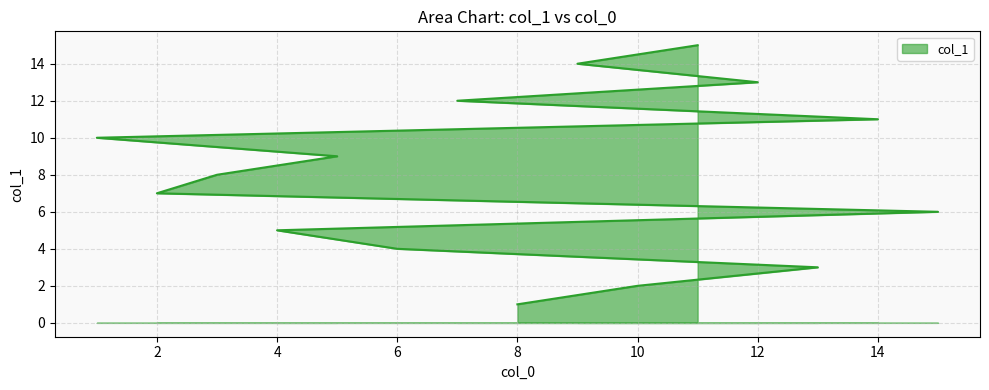

Approximately how many times larger is the value at 12 compared to 8?

13.0